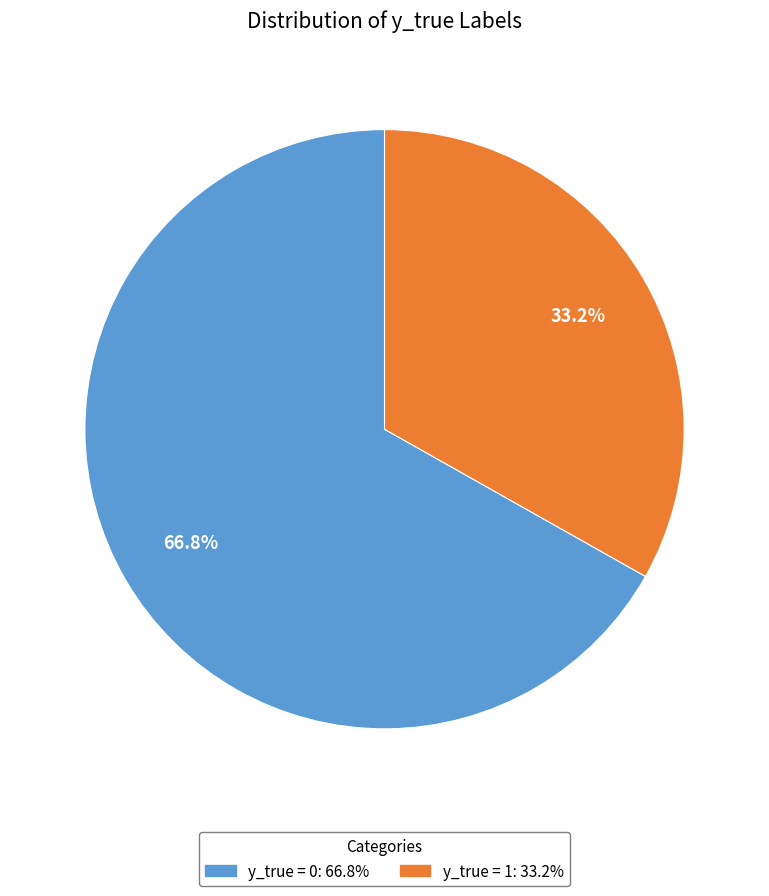

Is there a majority slice in this chart?

Yes